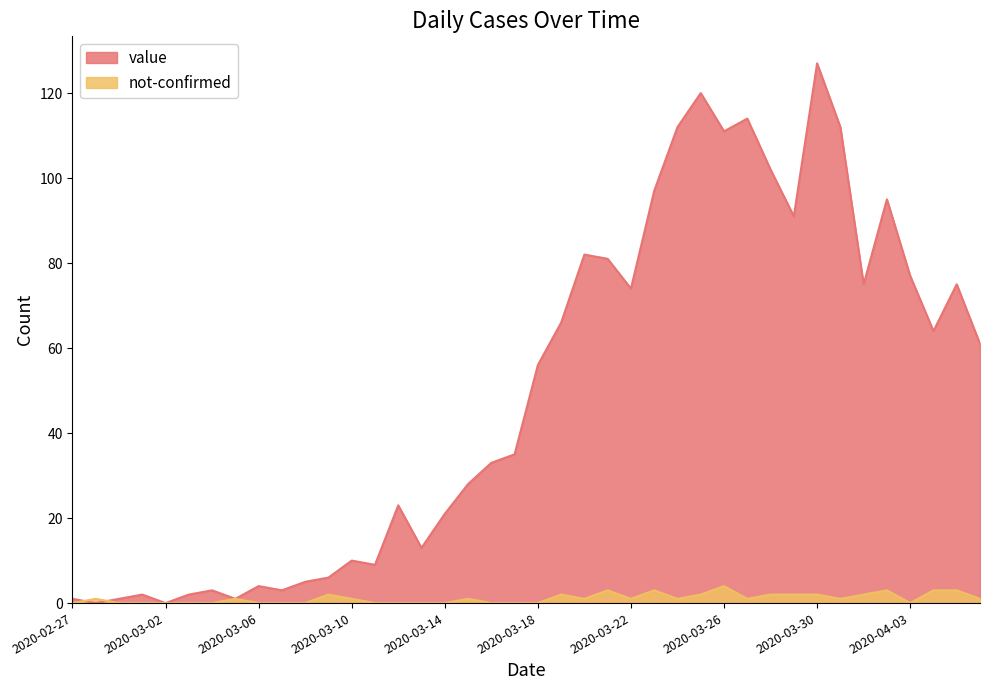

Count the number of data series in this chart.

2